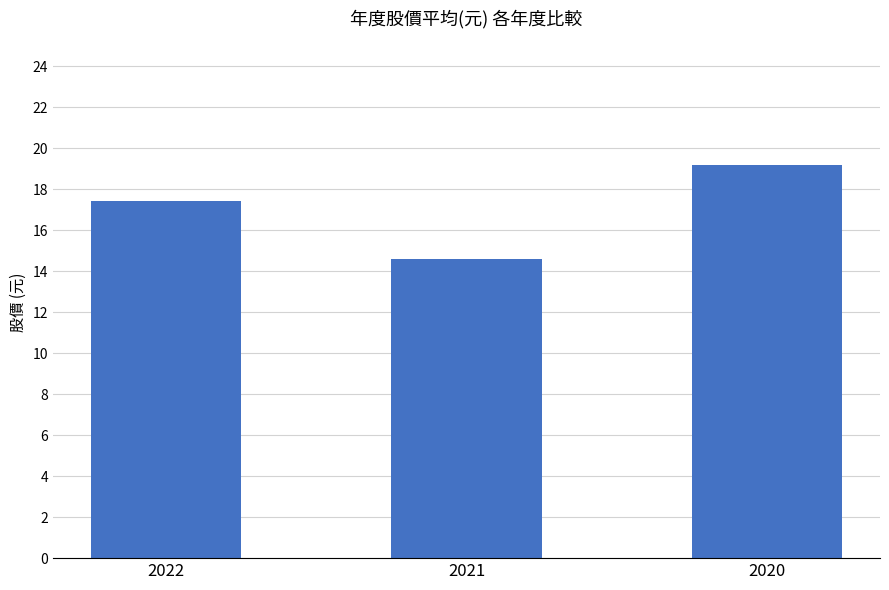

Count the number of categories in the chart.

3